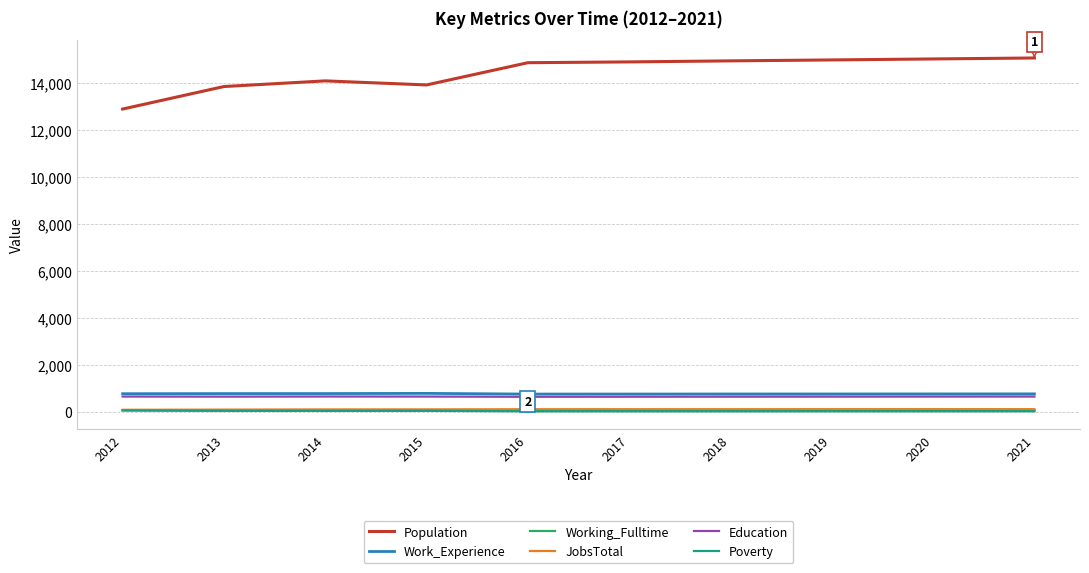

Which category has the lowest value in the Population series?

2012